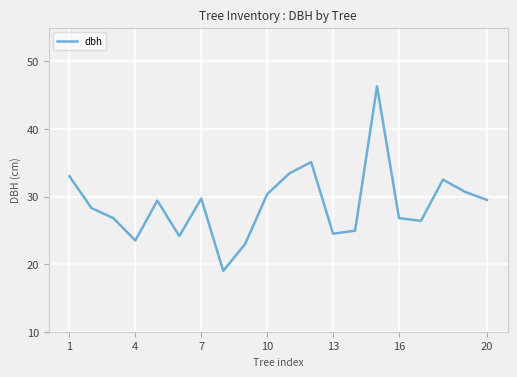

Is it true that dbh equals 8.1 at 4?

False